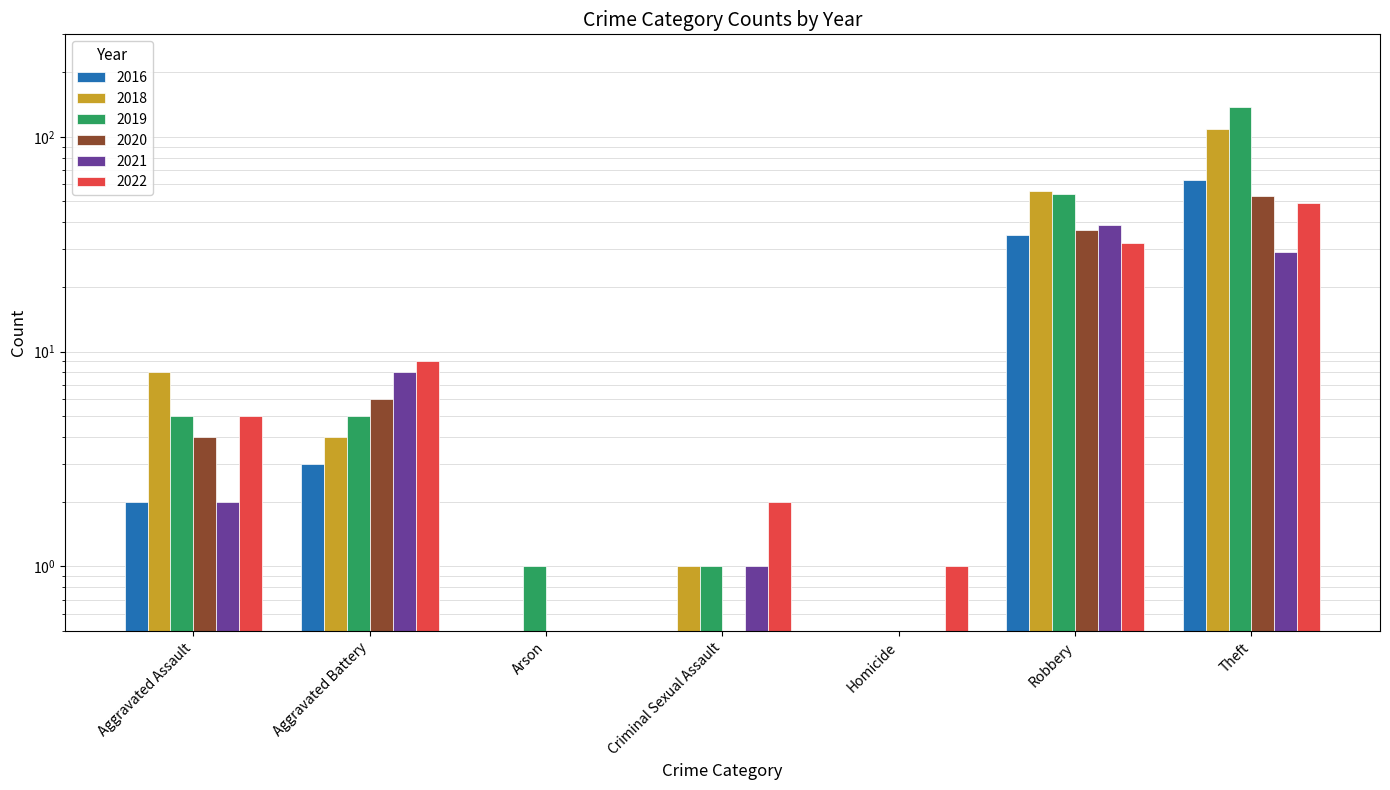

What is the minimum value for 2020?

0.5